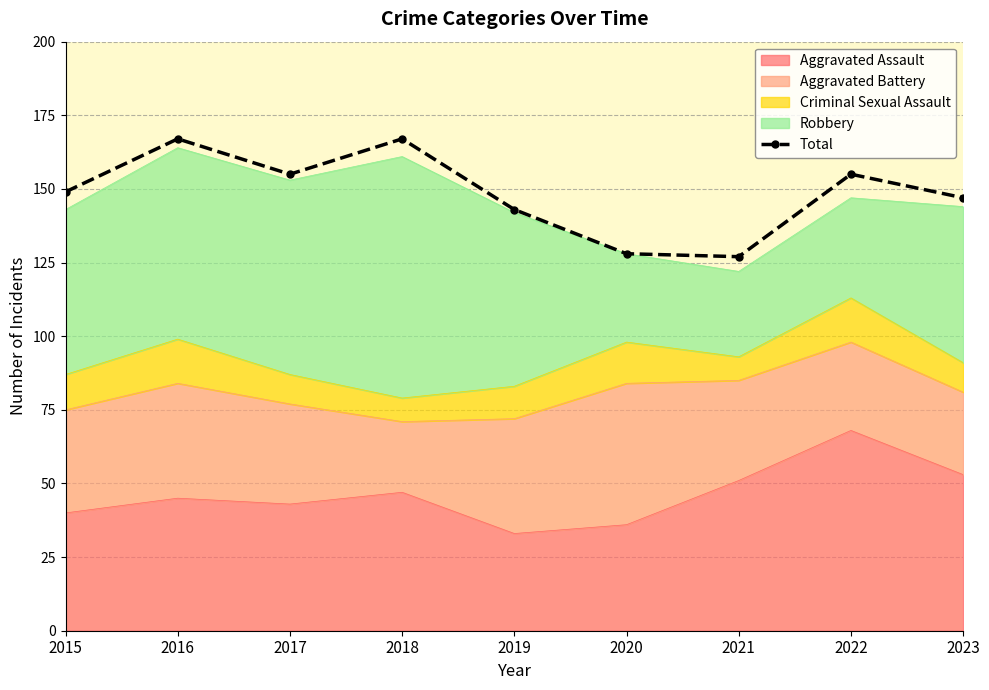

Does the chart have visible grid lines?

Yes